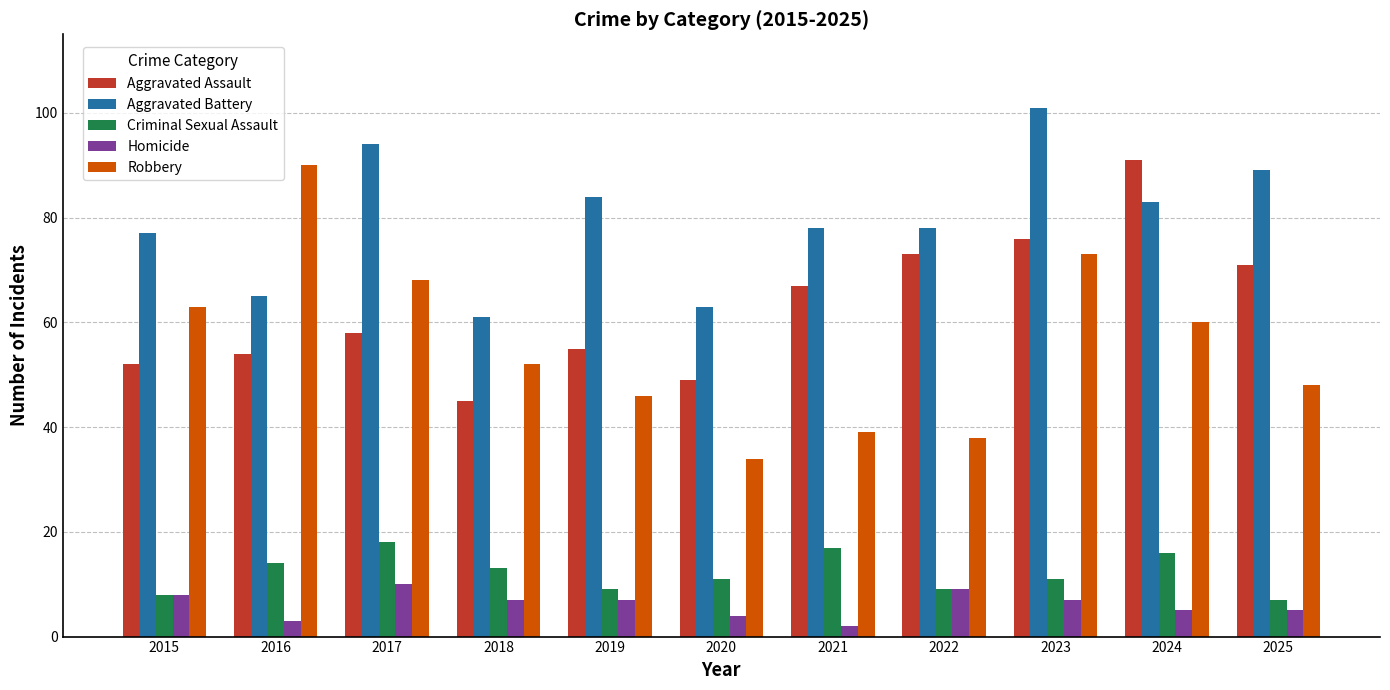

Reading right to left, list all the values displayed in this chart.

Aggravated Assault: 71	91	76	73	67	49	55	45	58	54	52
Aggravated Battery: 89	83	101	78	78	63	84	61	94	65	77
Criminal Sexual Assault: 7	16	11	9	17	11	9	13	18	14	8
Homicide: 5	5	7	9	2	4	7	7	10	3	8
Robbery: 48	60	73	38	39	34	46	52	68	90	63